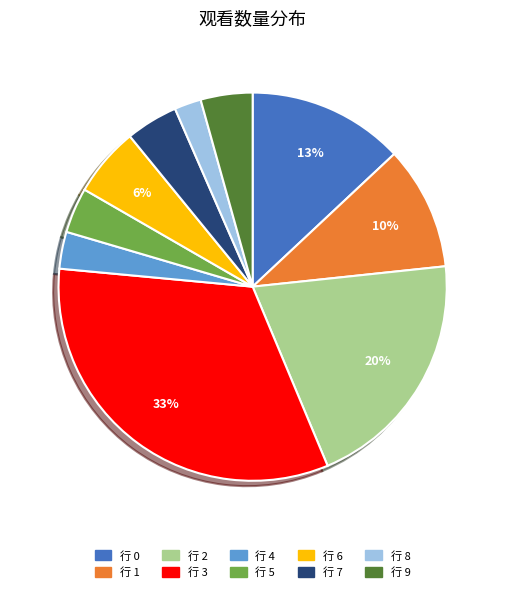

Does any single category account for the majority?

No